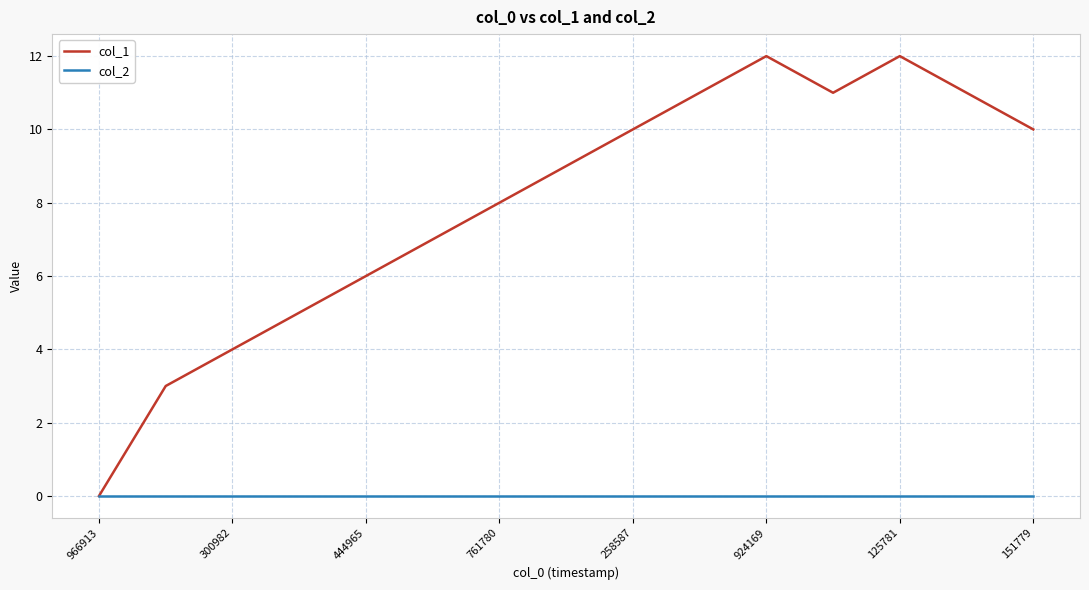

Does the chart display data point markers on the line(s)?

No